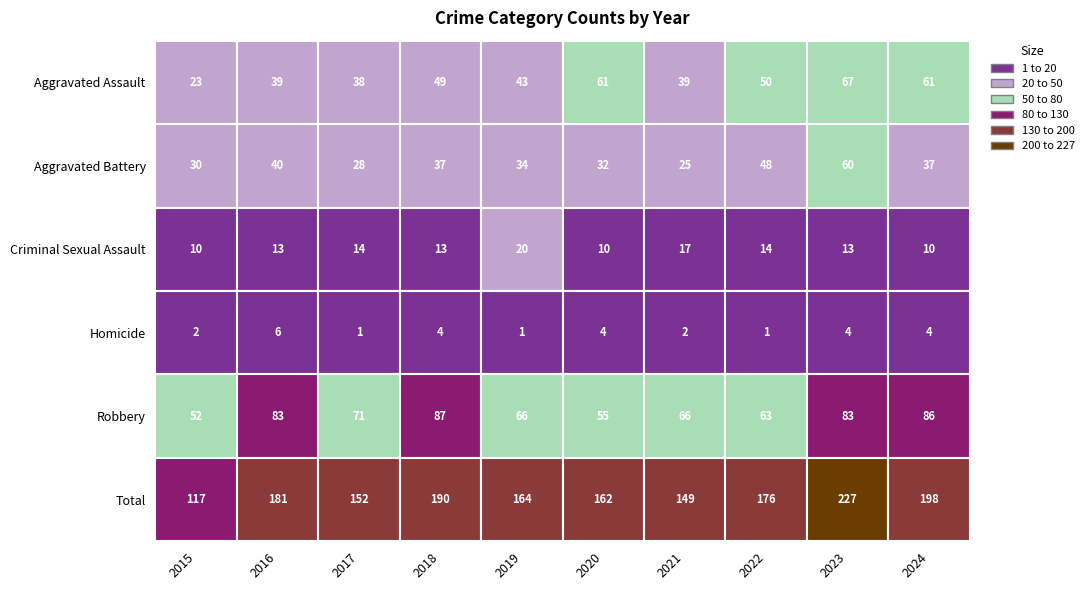

Is it true that Aggravated Battery equals 14 at 2018?

False